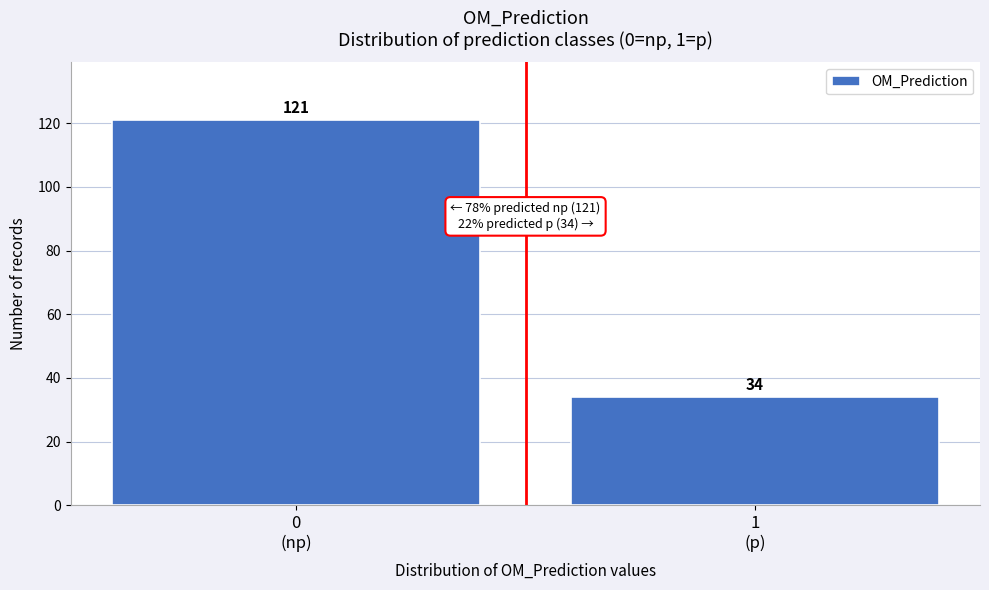

Reading left to right, list all the values displayed in this chart.

121	34